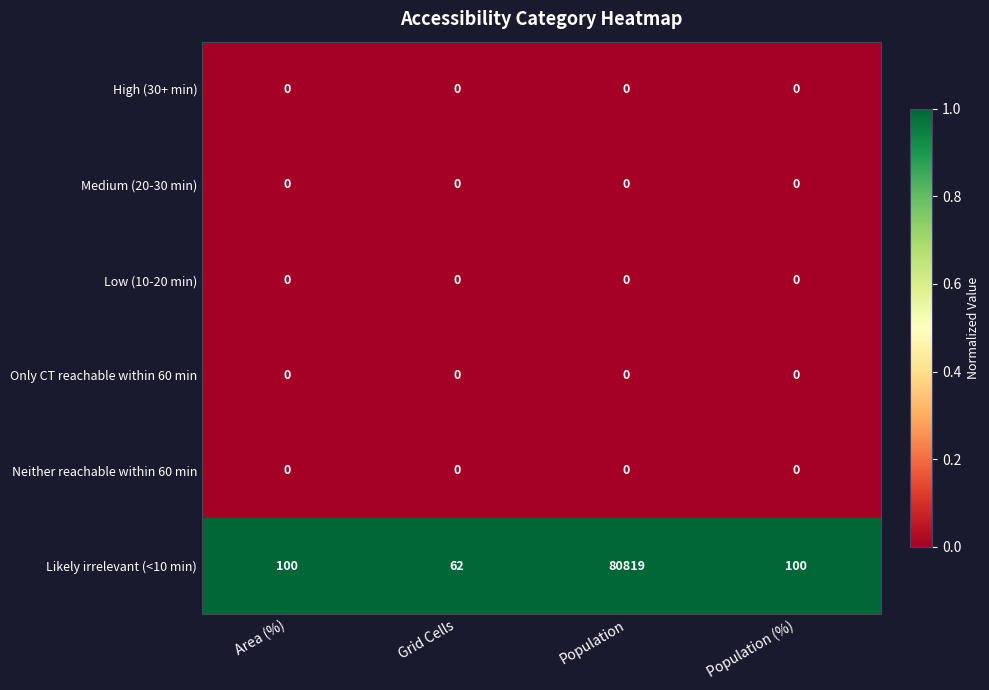

Which series has the largest total across all categories?

Likely irrelevant (<10 min)